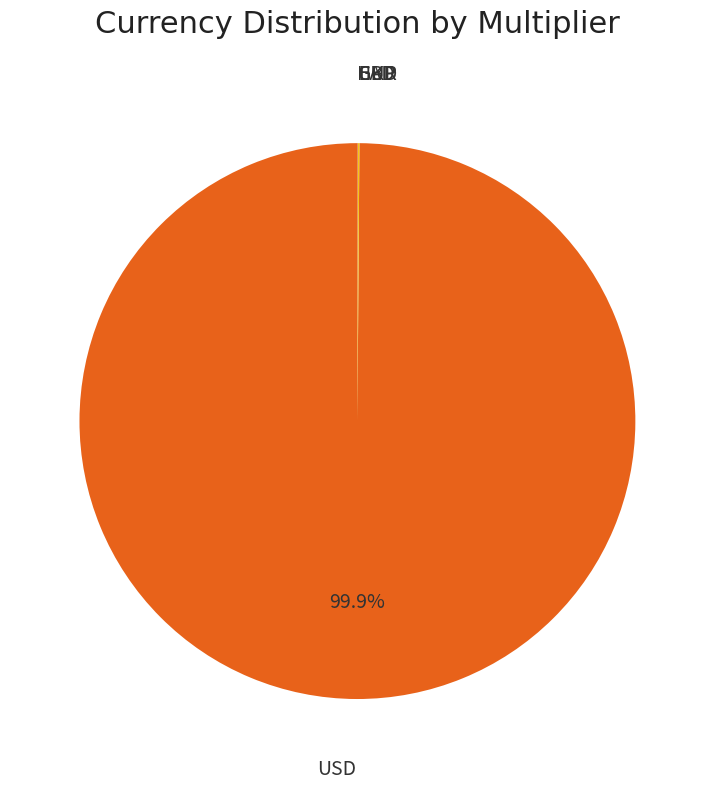

Does any single category account for the majority?

Yes